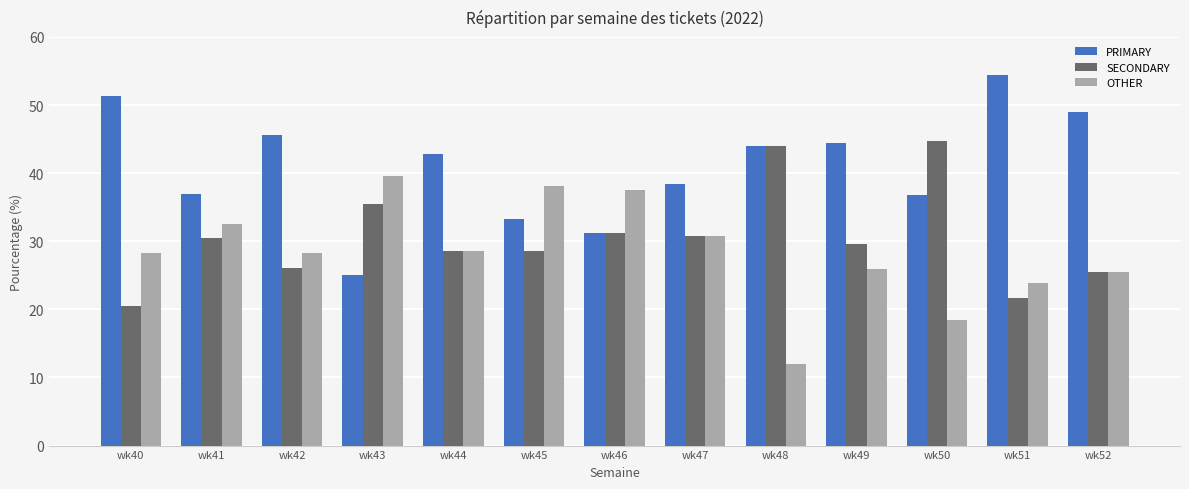

Does the chart contain stacked bars?

No